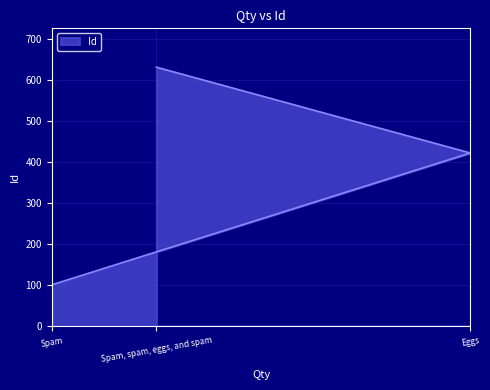

Which category has the lowest value across all series?

Spam